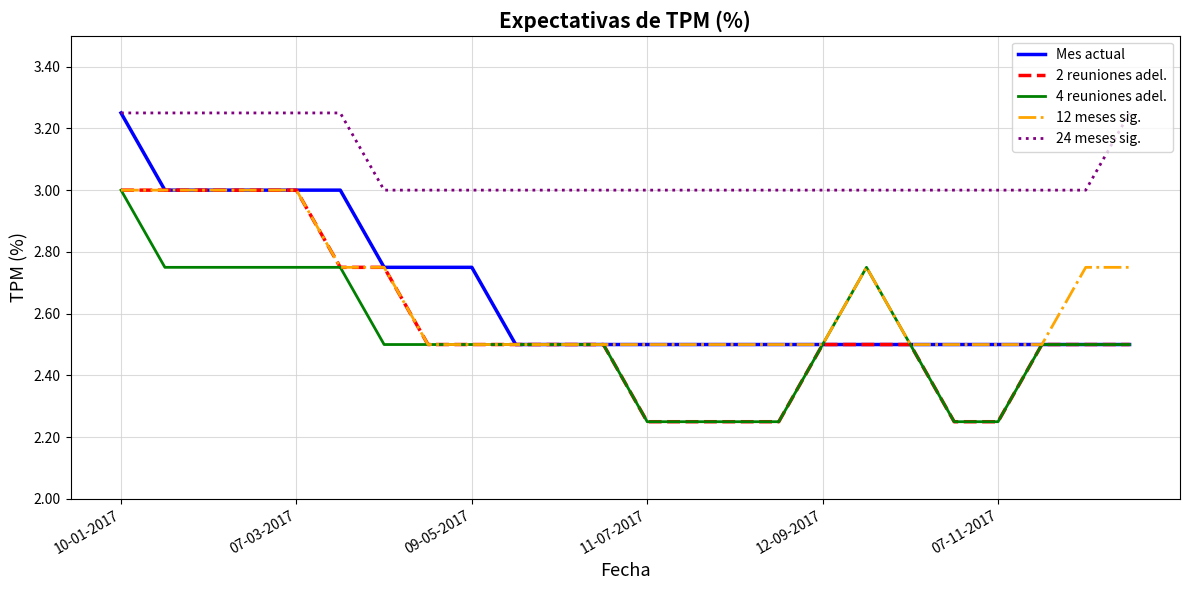

Reading left to right, what are all the values shown in this chart?

Mes actual: 3.2	3.0	3.0	3.0	3.0	3.0	2.8	2.8	2.8	2.5	2.5	2.5	2.5	2.5	2.5	2.5	2.5	2.5	2.5	2.5	2.5	2.5	2.5	2.5
2 reuniones adel.: 3.0	3.0	3.0	3.0	3.0	2.8	2.8	2.5	2.5	2.5	2.5	2.5	2.2	2.2	2.2	2.2	2.5	2.5	2.5	2.2	2.2	2.5	2.5	2.5
4 reuniones adel.: 3.0	2.8	2.8	2.8	2.8	2.8	2.5	2.5	2.5	2.5	2.5	2.5	2.2	2.2	2.2	2.2	2.5	2.8	2.5	2.2	2.2	2.5	2.5	2.5
12 meses sig.: 3.0	3.0	3.0	3.0	3.0	2.8	2.8	2.5	2.5	2.5	2.5	2.5	2.5	2.5	2.5	2.5	2.5	2.8	2.5	2.5	2.5	2.5	2.8	2.8
24 meses sig.: 3.2	3.2	3.2	3.2	3.2	3.2	3.0	3.0	3.0	3.0	3.0	3.0	3.0	3.0	3.0	3.0	3.0	3.0	3.0	3.0	3.0	3.0	3.0	3.2